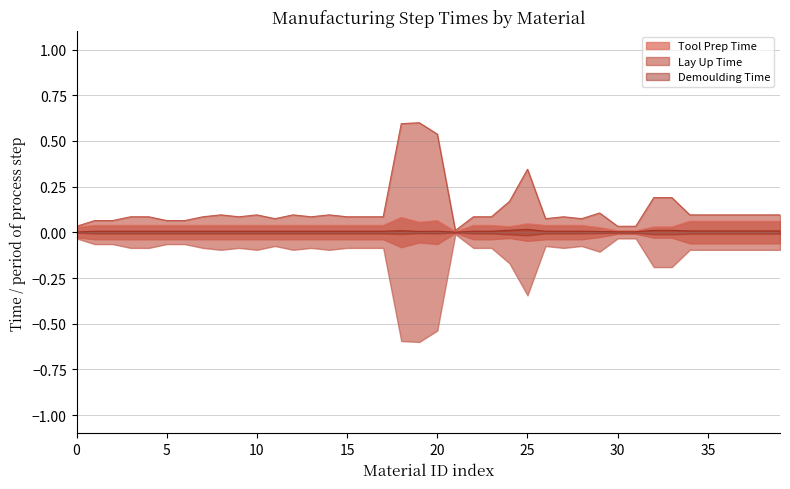

What is the difference between the second highest and minimum values in the Lay Up Time series?

0.6